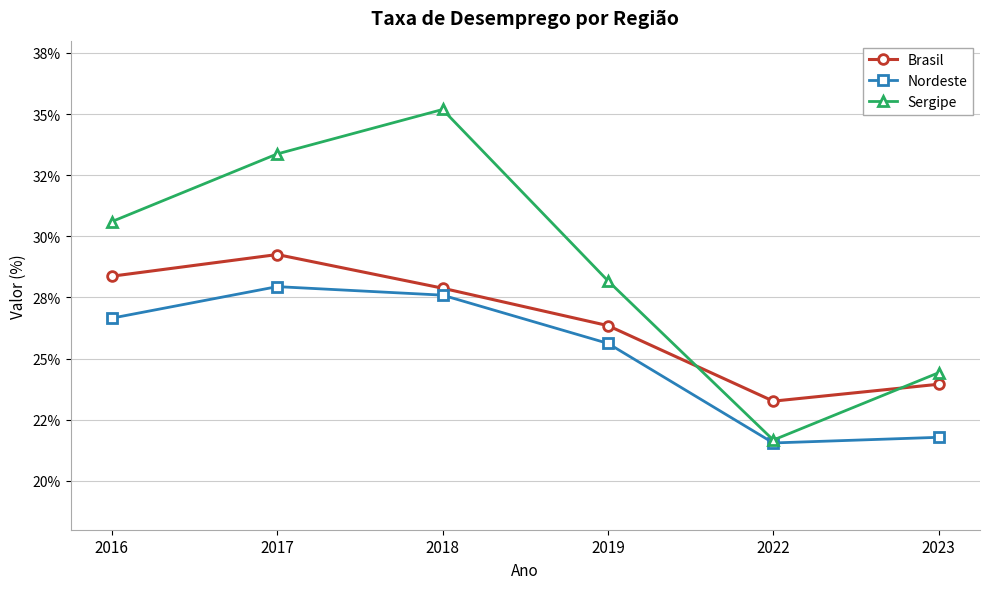

What are all the series names shown in the legend?

Brasil, Nordeste, Sergipe